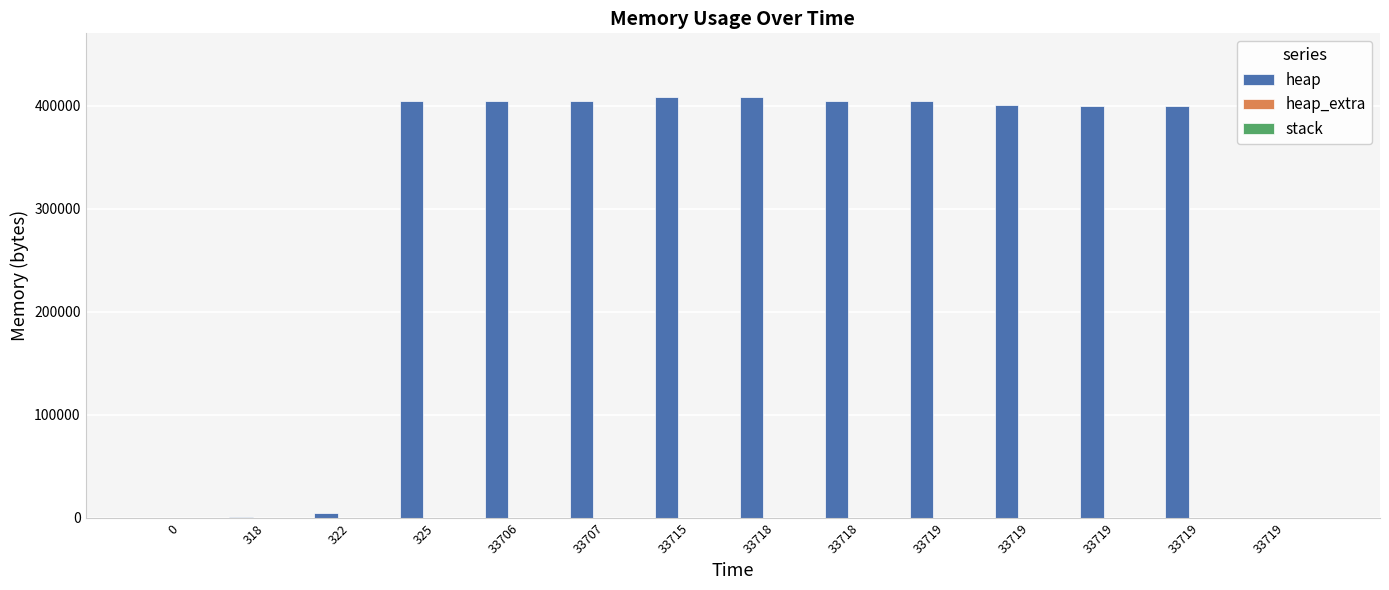

What is the approximate value of heap_extra at 325, to the nearest 5?

30